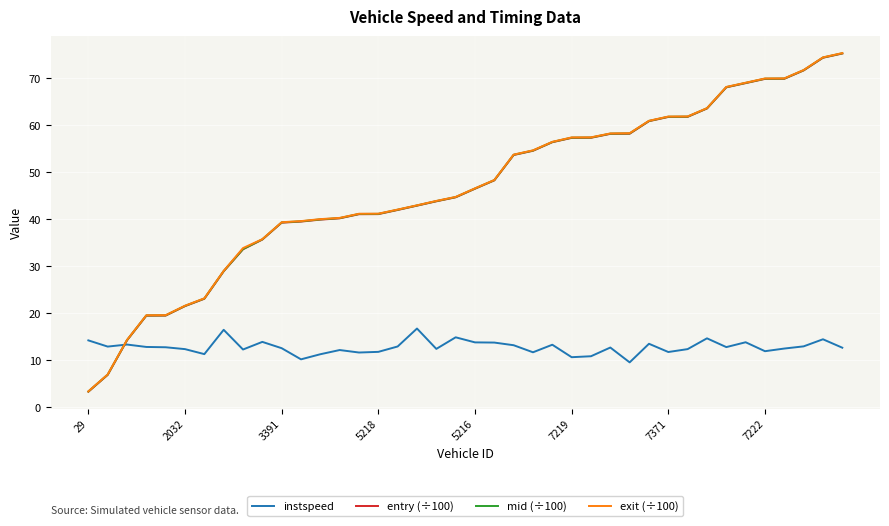

True or false: mid (÷100) and exit (÷100) cross at least once.

False